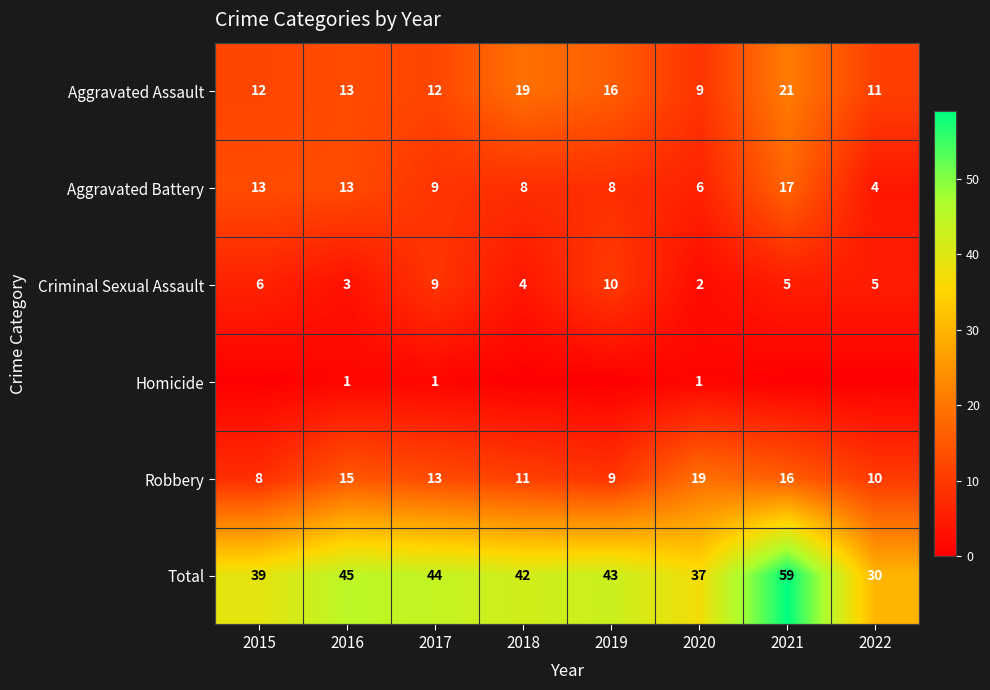

List the labels in order of Robbery value, largest first.

2020, 2021, 2016, 2017, 2018, 2022, 2019, 2015